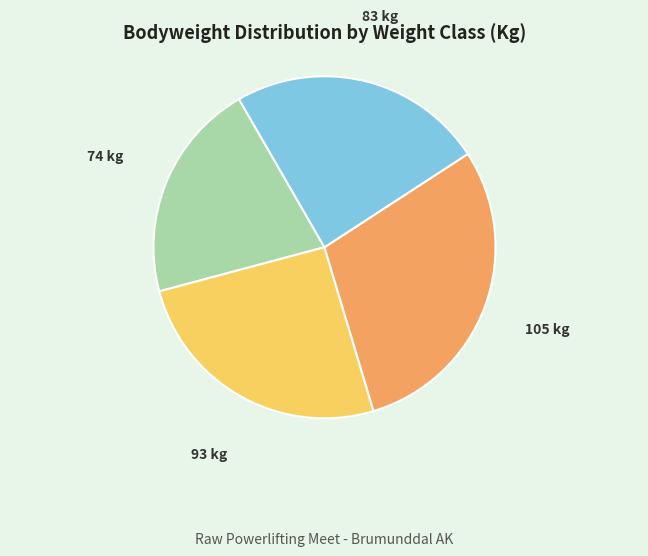

What is the ratio of the value at 93 to the value at 83?

1.1